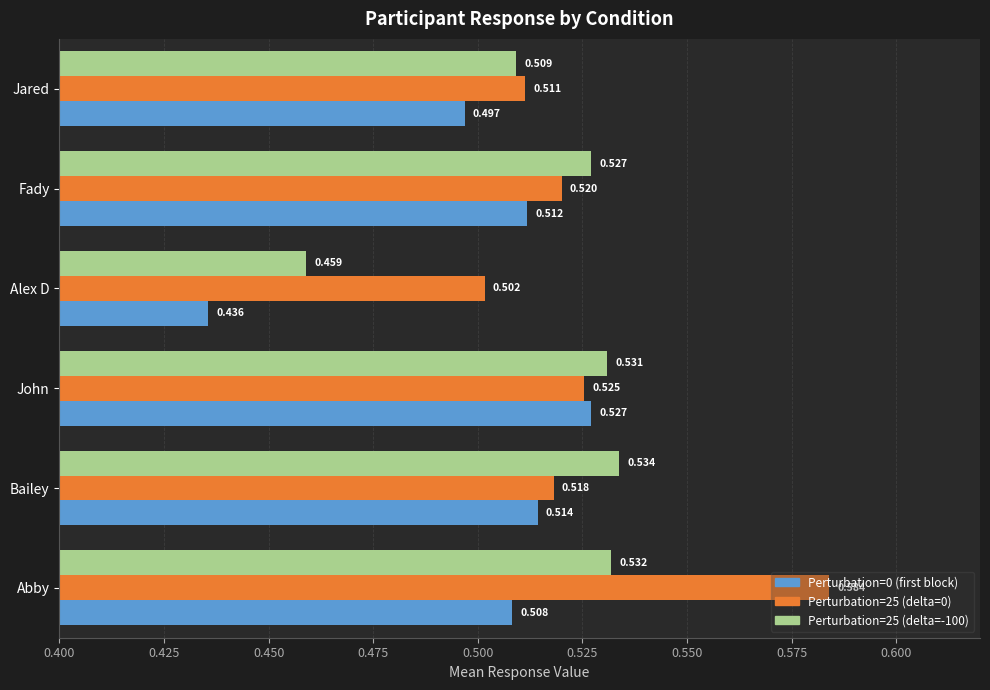

Where is Perturbation=25 (delta=-100) nearest to the value 0?

Alex D